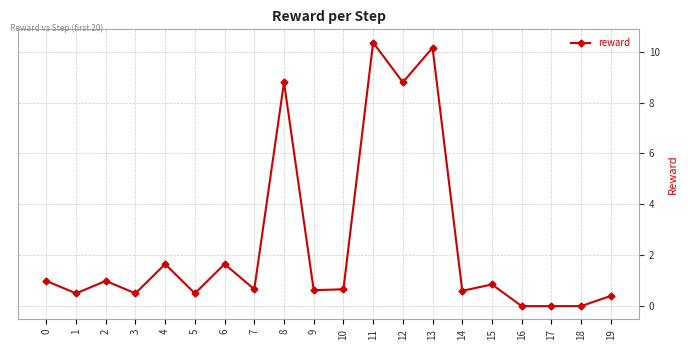

Which label corresponds to the largest value in the chart?

11